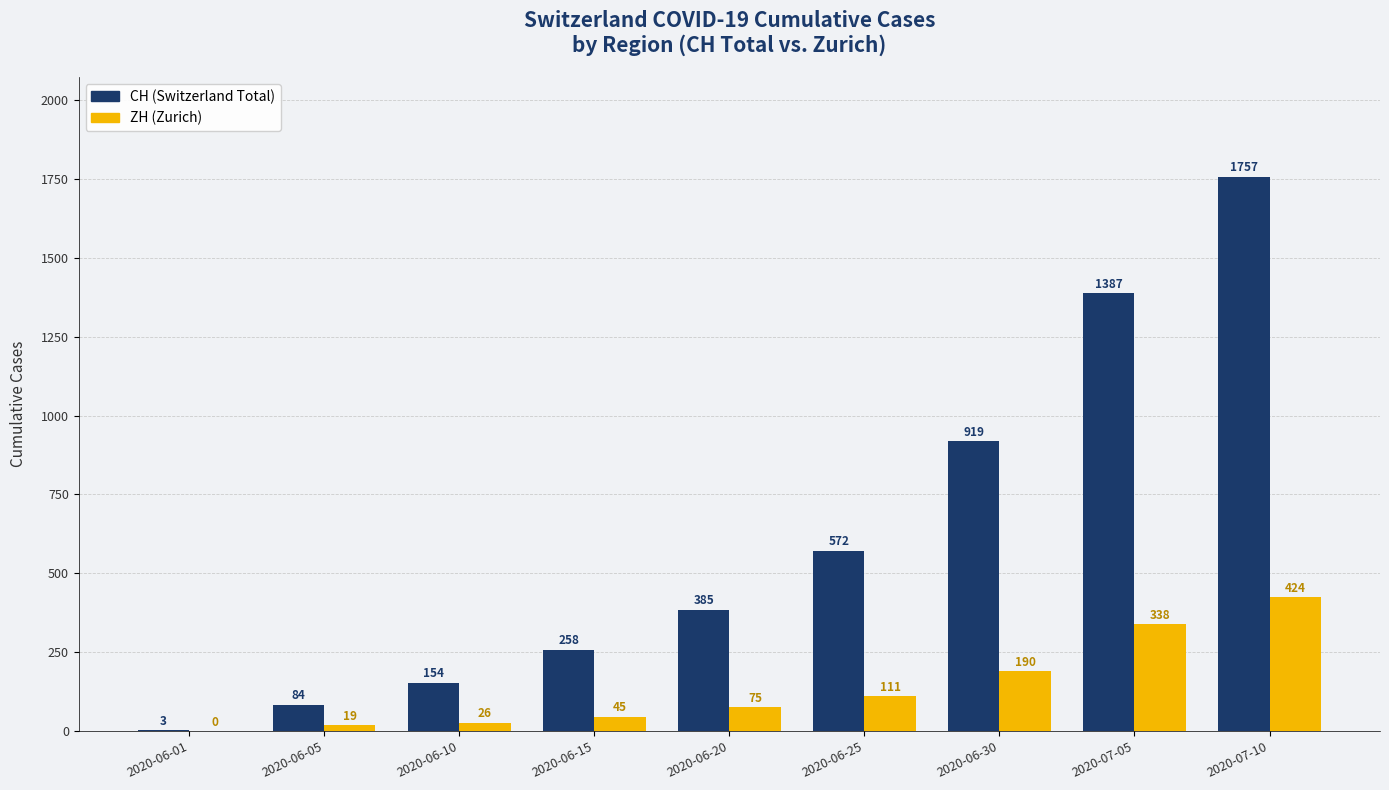

Which series has the largest total across all categories?

CH (Switzerland Total)